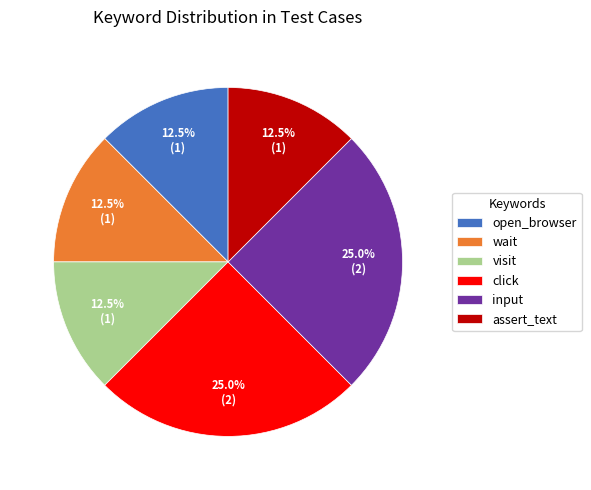

Is there a majority slice in this chart?

No